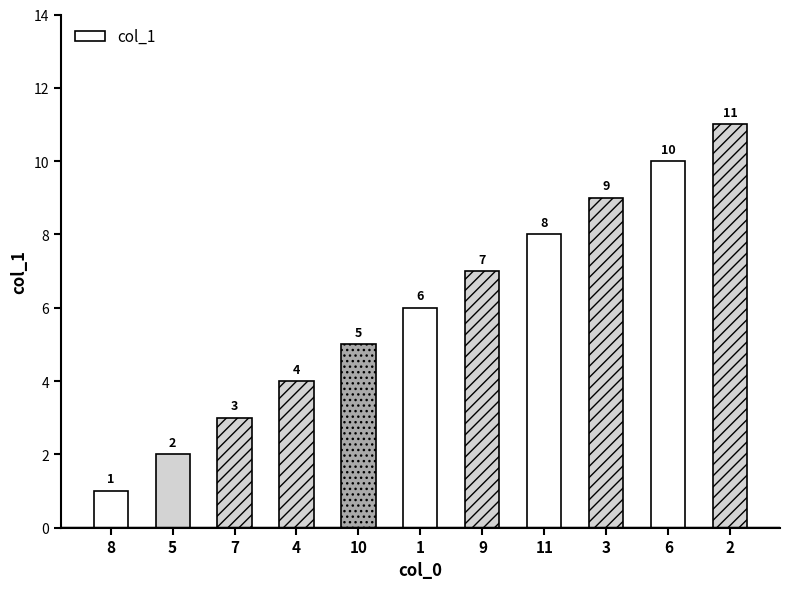

What is the label of the 6th bar from the right?

1